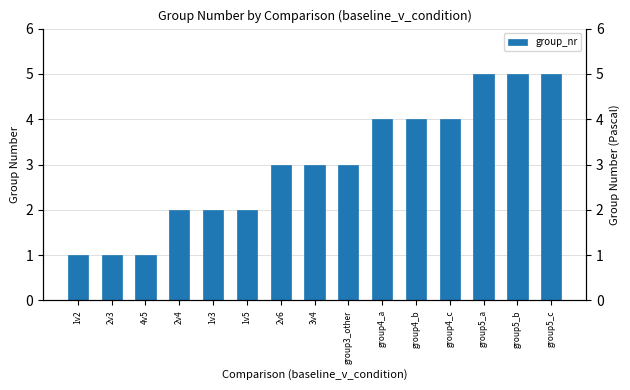

What is the difference between the maximum and minimum values?

4